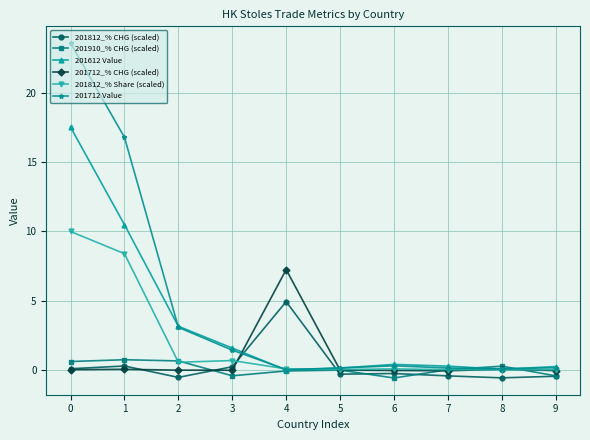

True or false: 201712_% CHG (scaled) has a value of -0.0 at 2.

True